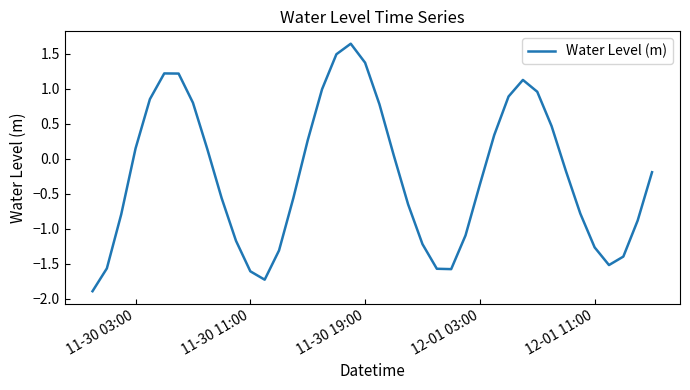

What is the minimum value shown in the chart?

-1.9